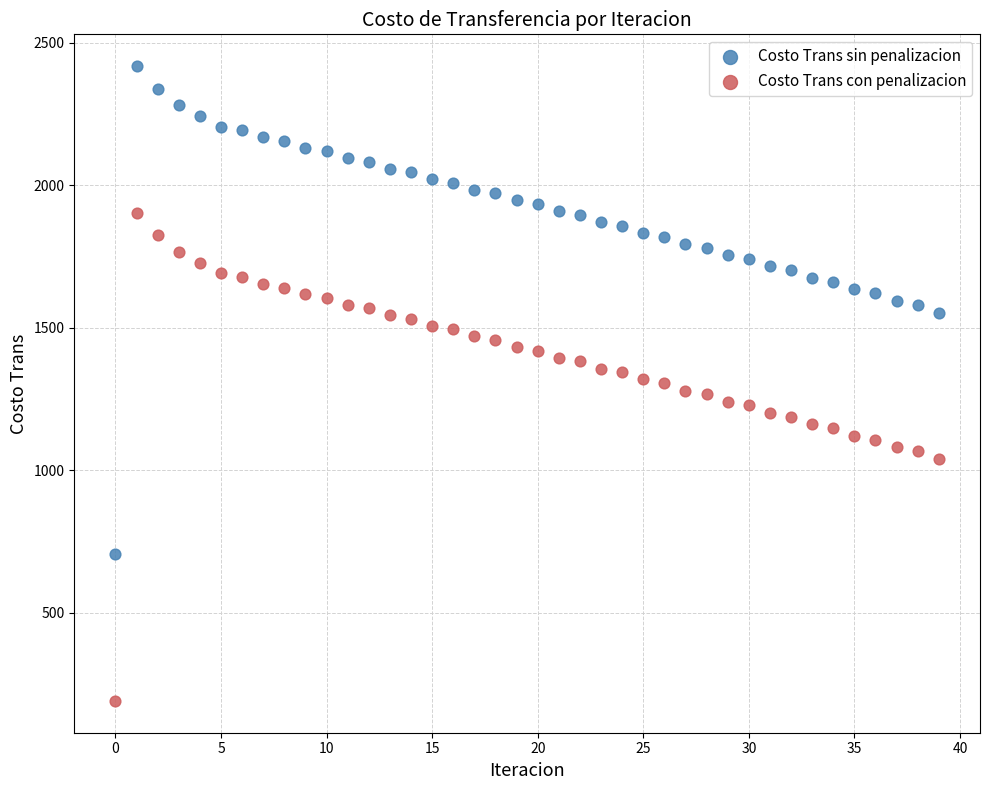

What are all the series names shown in the legend?

Costo Trans sin penalizacion, Costo Trans con penalizacion